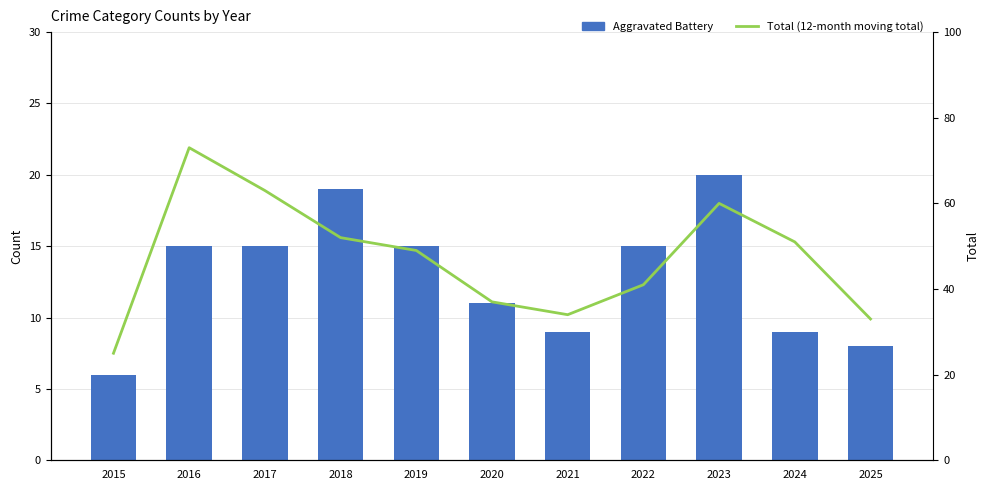

What is the value of the Aggravated Battery bar at the 10th from the left?

9